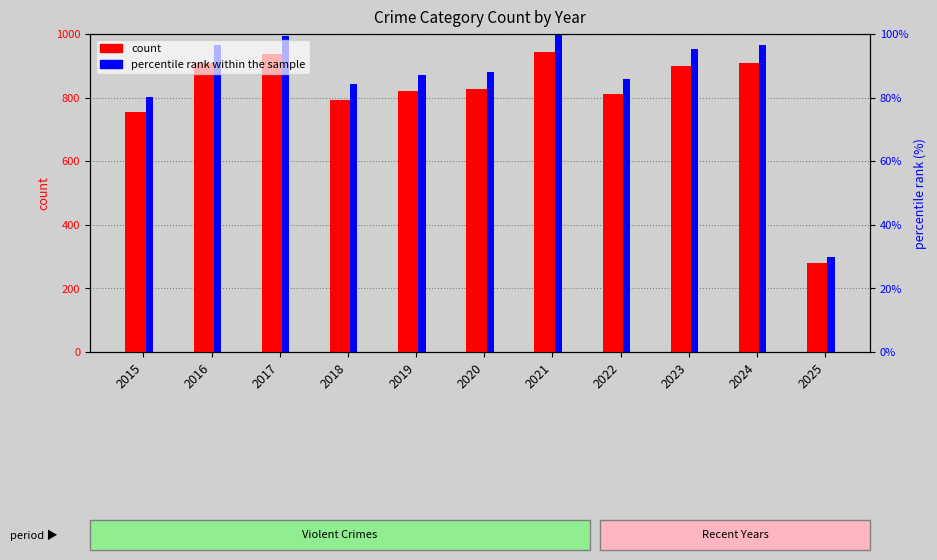

At 2025, list the series in order from largest to smallest.

percentile rank within the sample, count